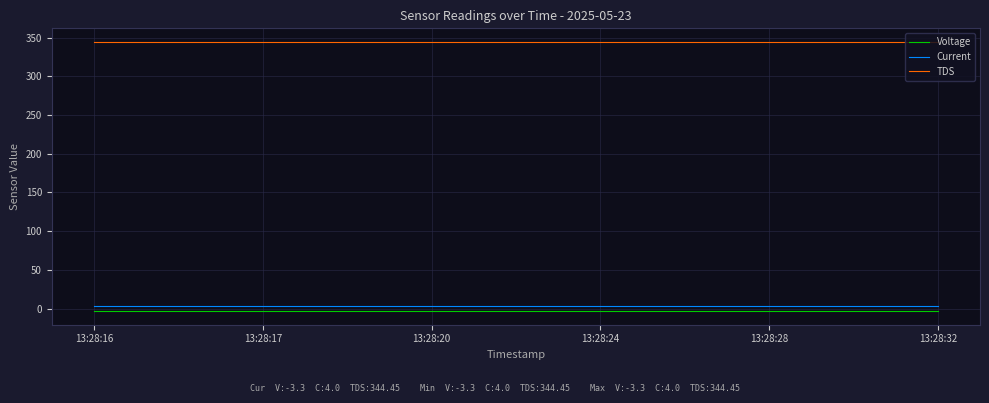

True or false: Current and TDS intersect in this chart.

False